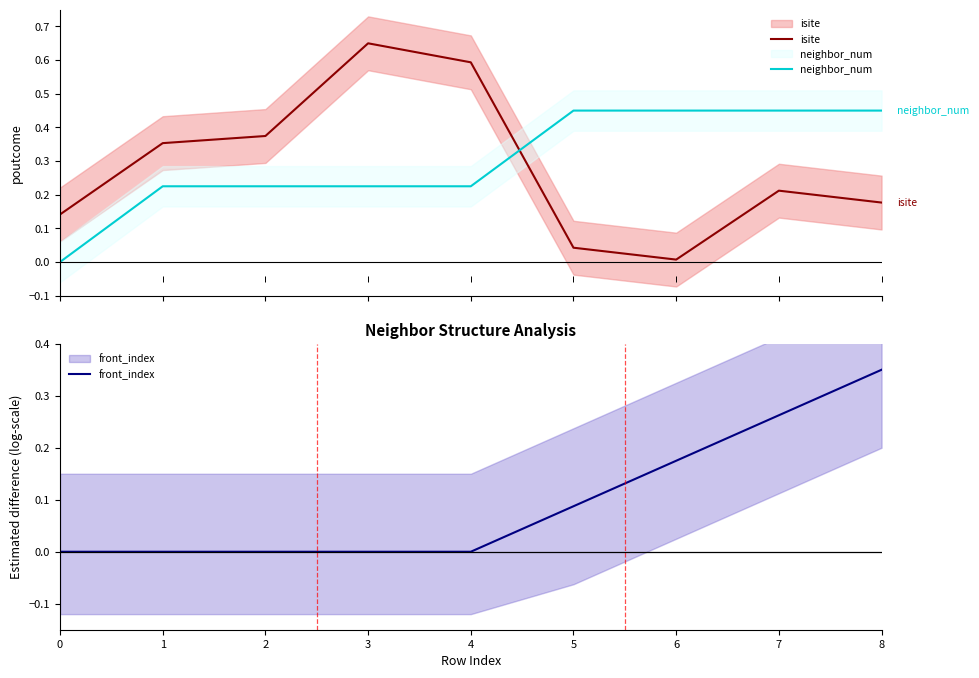

Is it true that front_index equals 0.3 at 8?

True